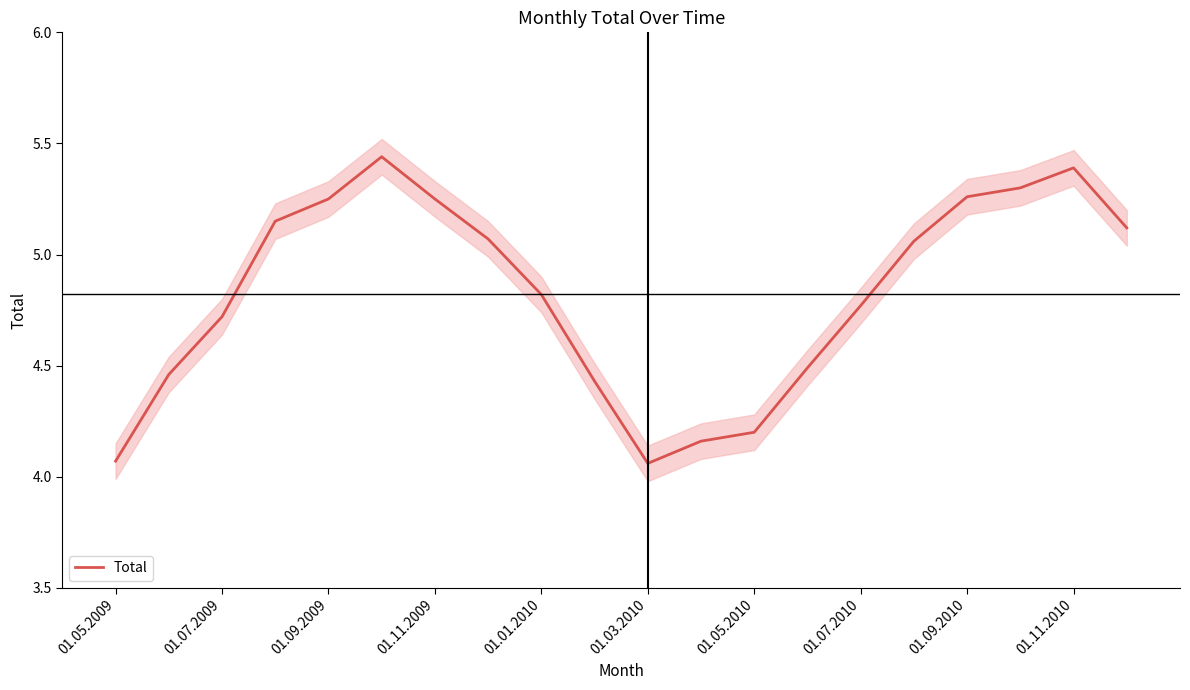

How many points are lower than both their immediate neighbors (excluding endpoints)?

1